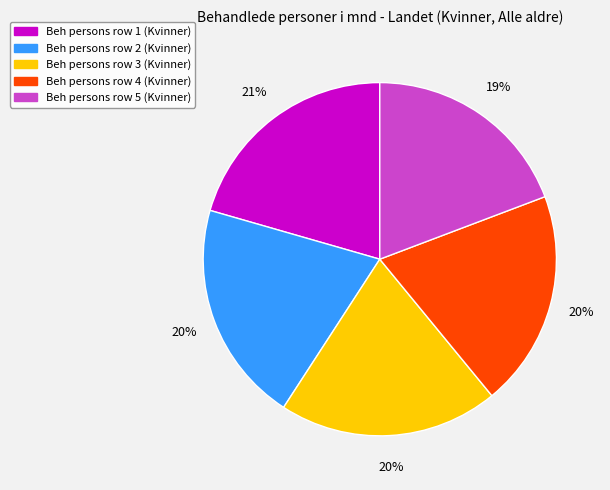

Do Beh persons row 3 (Kvinner) and Beh persons row 2 (Kvinner) together represent more than half of the pie?

No